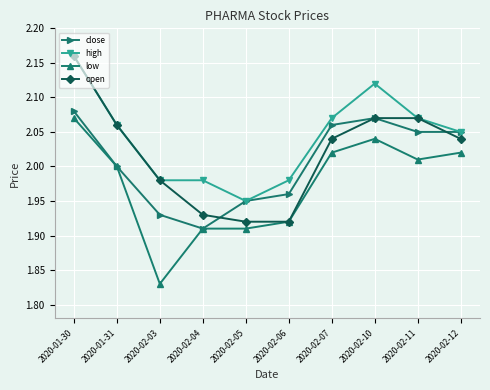

The open series shows 0.4 at 2020-02-05. True or false?

False